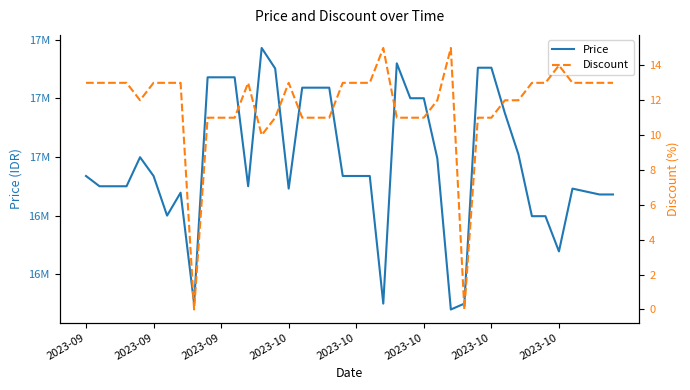

True or false: Price and Discount intersect in this chart.

False